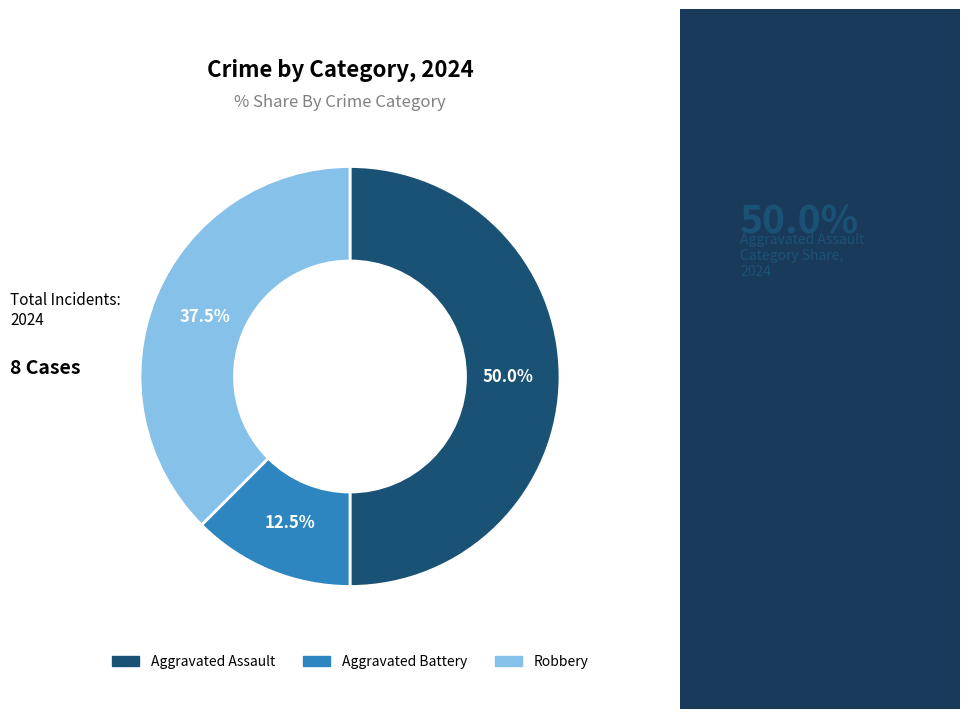

To the nearest percent, what portion does Aggravated Assault represent?

50%